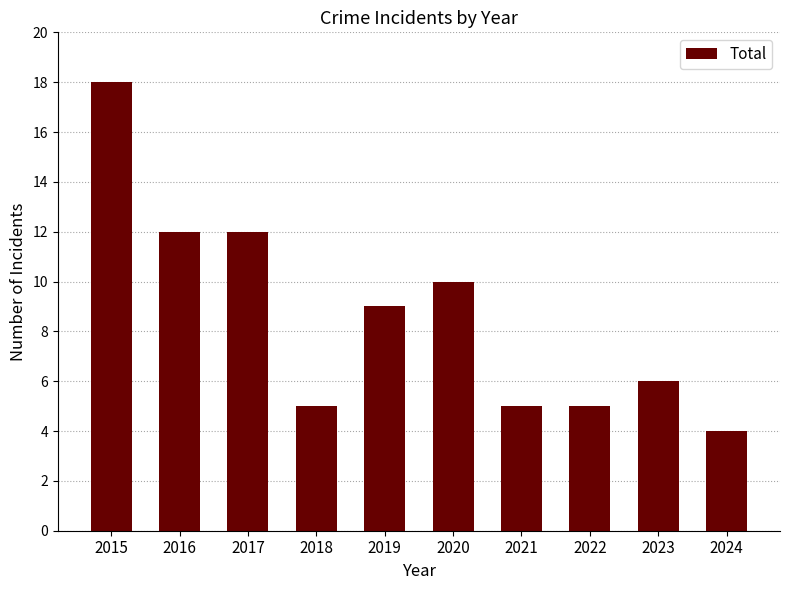

Reading left to right, what are all the values shown in this chart?

2015=18	2016=12	2017=12	2018=5	2019=9	2020=10	2021=5	2022=5	2023=6	2024=4